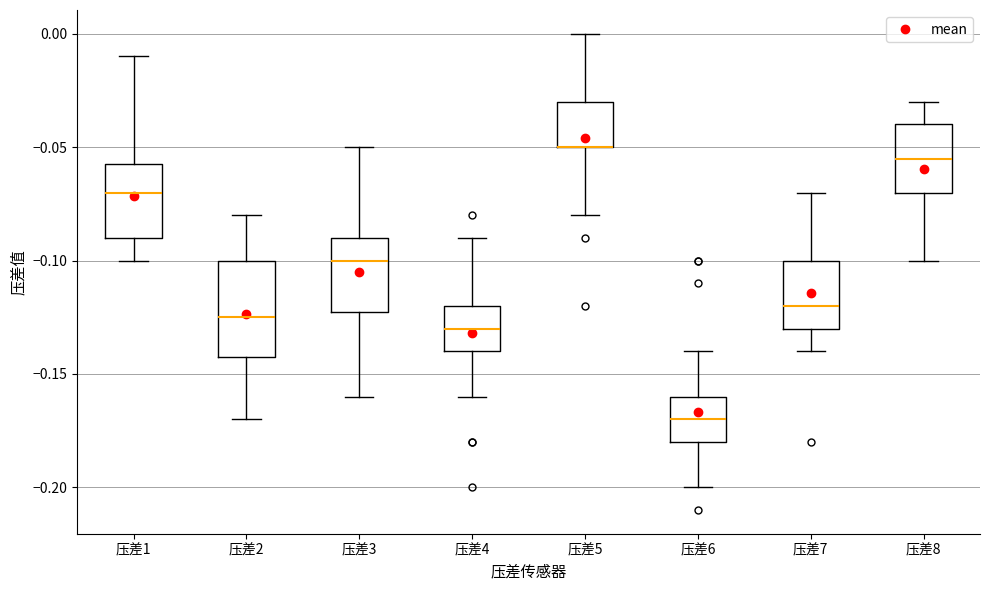

Reading left to right, transcribe this box plot: for each box, give where its median line is, the range the box spans, and where its two whiskers end, as read against the y-axis. The values are not printed on the chart, so give them approximately, as read against the axis.

压差1: median -0.070, box -0.090 to -0.055, whiskers -0.100 to -0.010
压差2: median -0.125, box -0.140 to -0.100, whiskers -0.170 to -0.080
压差3: median -0.100, box -0.120 to -0.090, whiskers -0.160 to -0.050
压差4: median -0.130, box -0.140 to -0.120, whiskers -0.160 to -0.090
压差5: median -0.050 (drawn on the box's lower edge), box -0.050 to -0.030, whiskers -0.080 to 0.000
压差6: median -0.170, box -0.180 to -0.160, whiskers -0.200 to -0.140
压差7: median -0.120, box -0.130 to -0.100, whiskers -0.140 to -0.070
压差8: median -0.055, box -0.070 to -0.040, whiskers -0.100 to -0.030